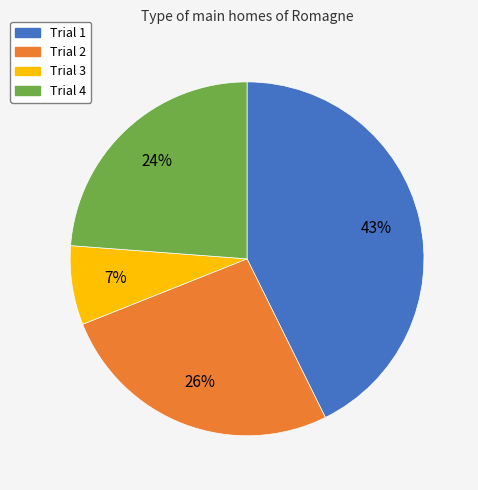

Rank the categories by value from highest to lowest.

Trial 1, Trial 2, Trial 4, Trial 3